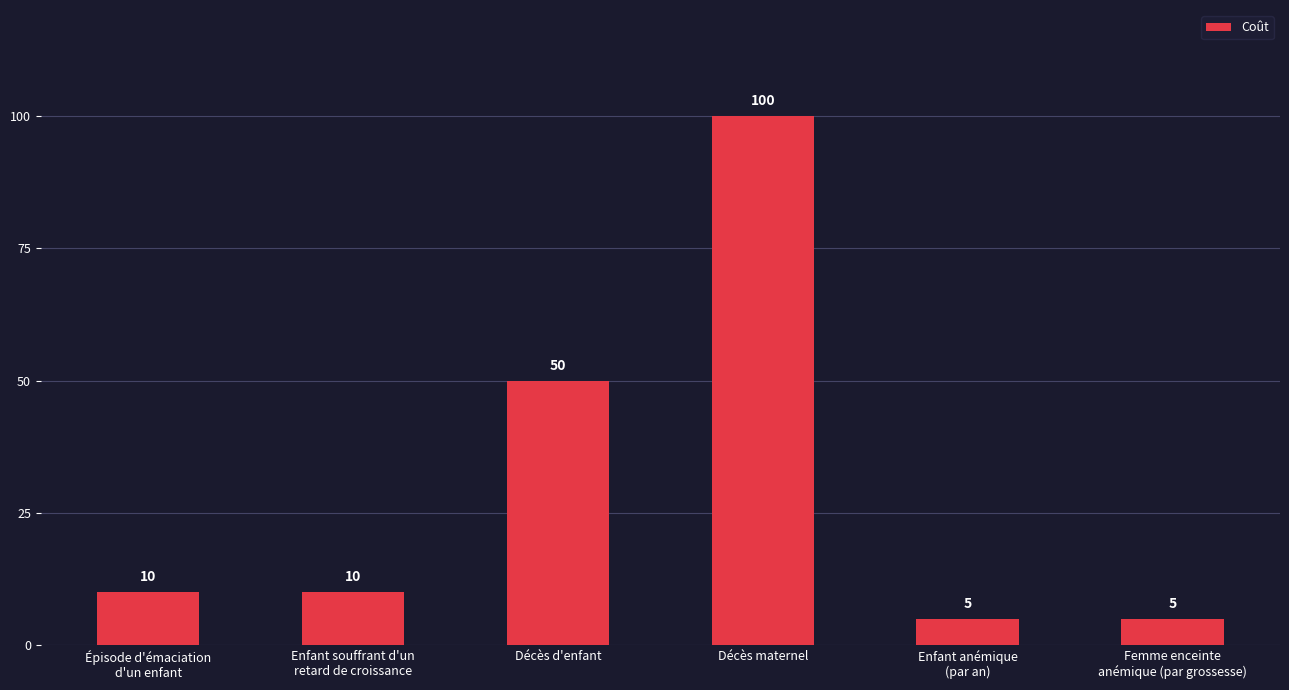

Reading left to right, extract all data points from this chart.

10	10	50	100	5	5